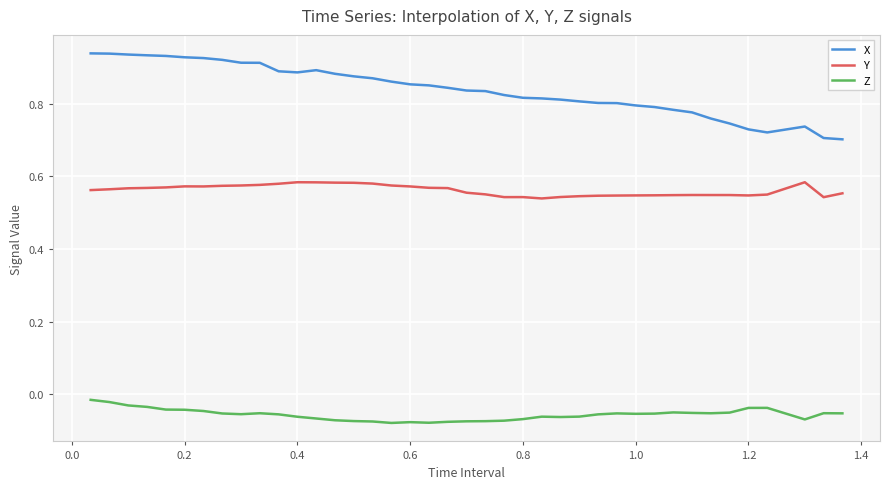

True or false: X and Z cross at least once.

False